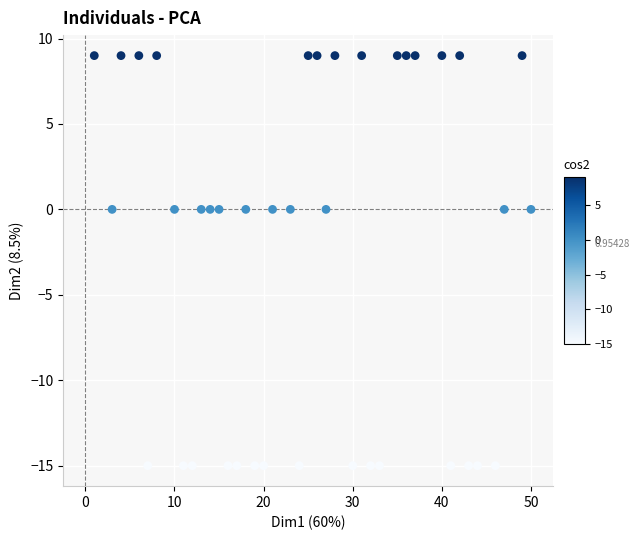

What is the range of X values (max minus min)?

49